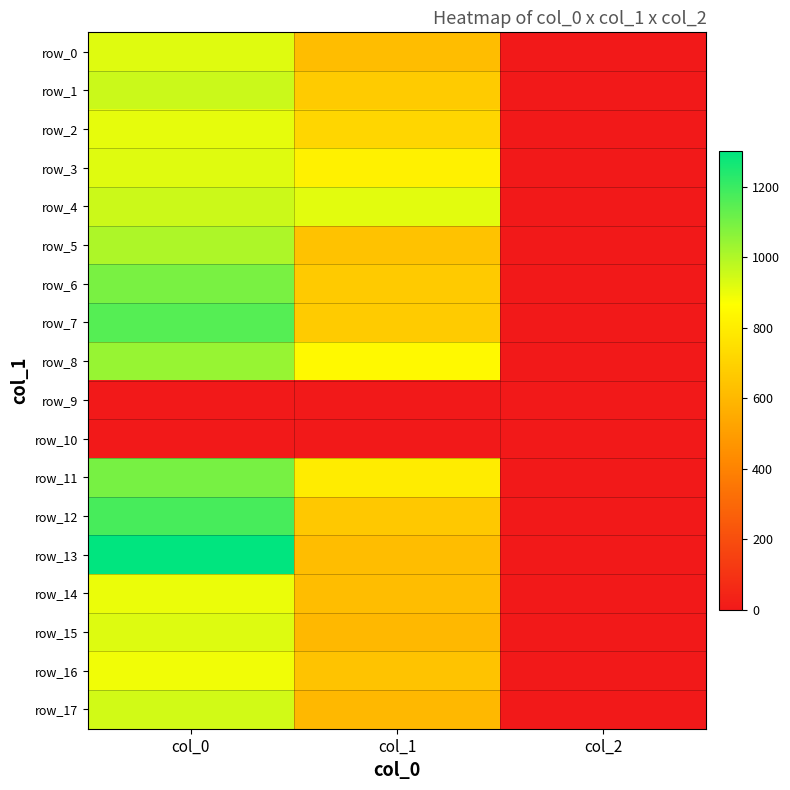

Rank the categories by row_0 value from lowest to highest.

col_2, col_1, col_0